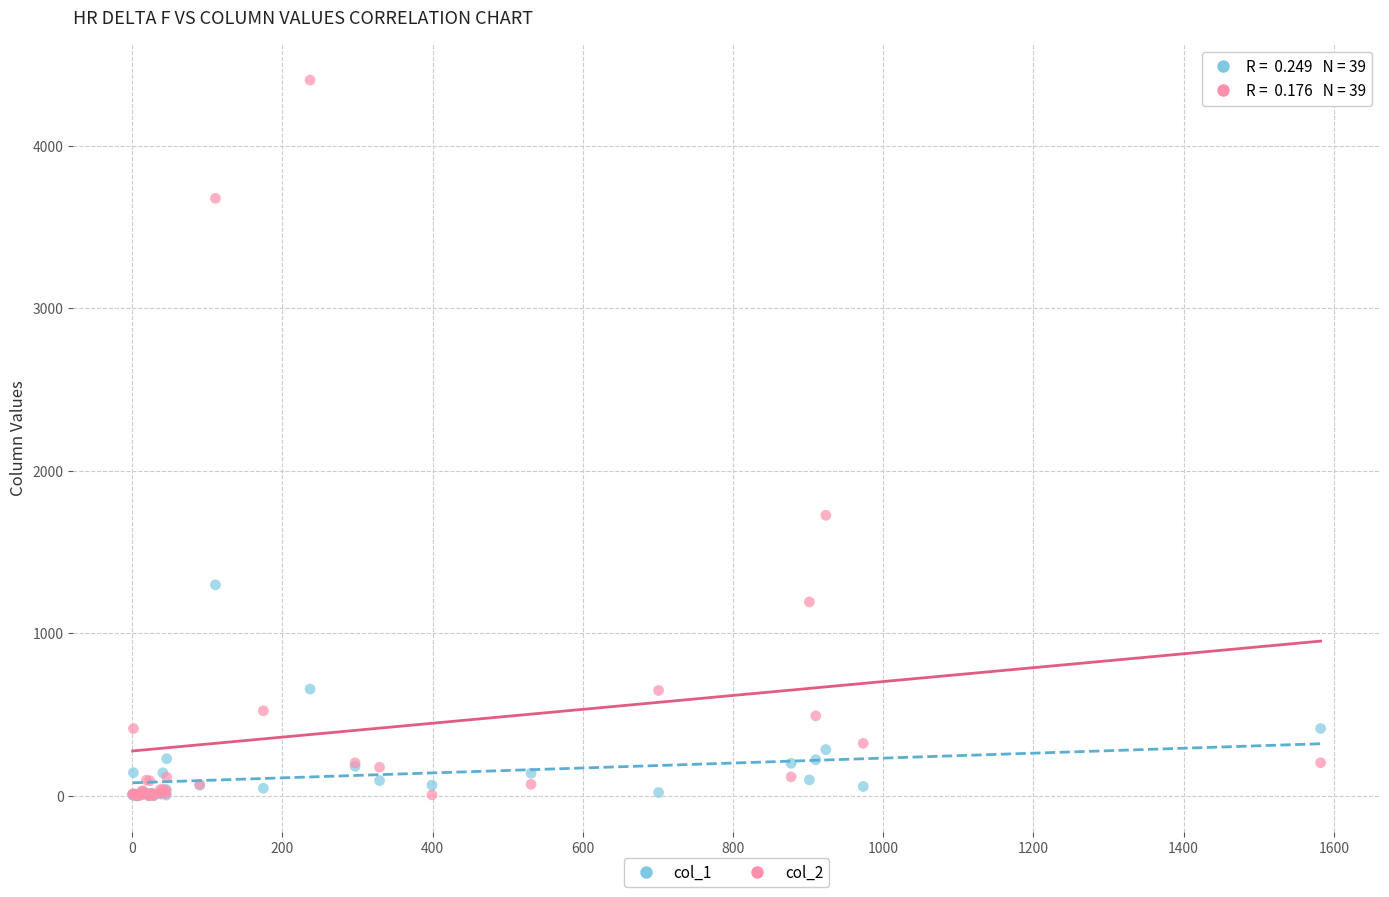

Across all series, what Y value is closest to 2202?

1726.3